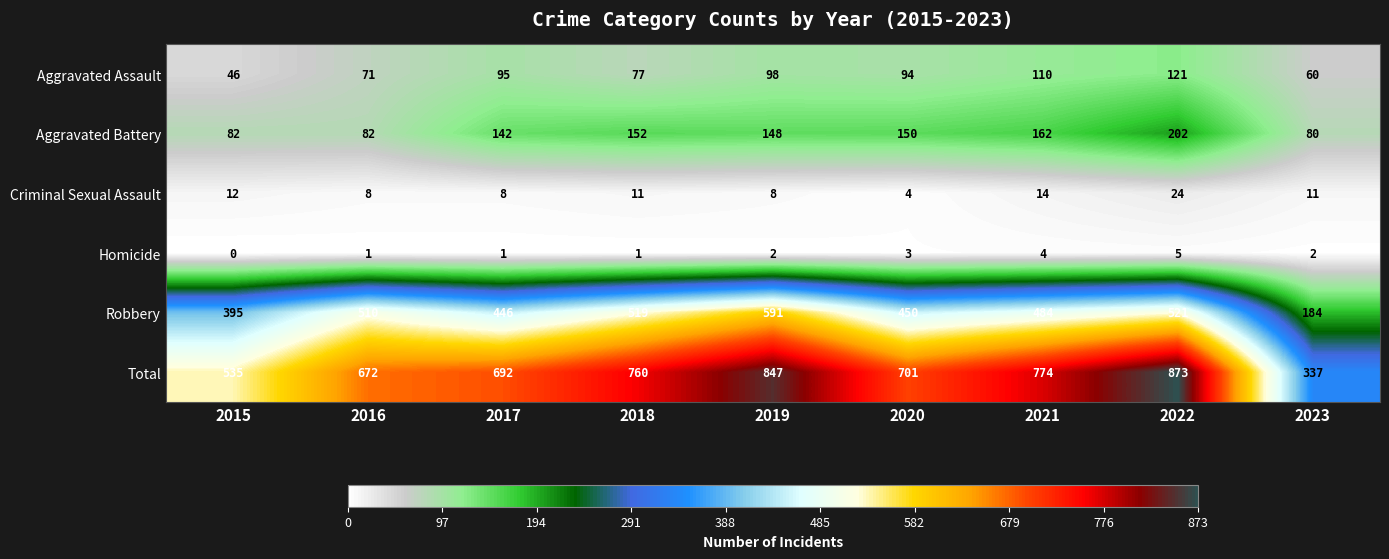

Which series has the largest range (max minus min)?

Total